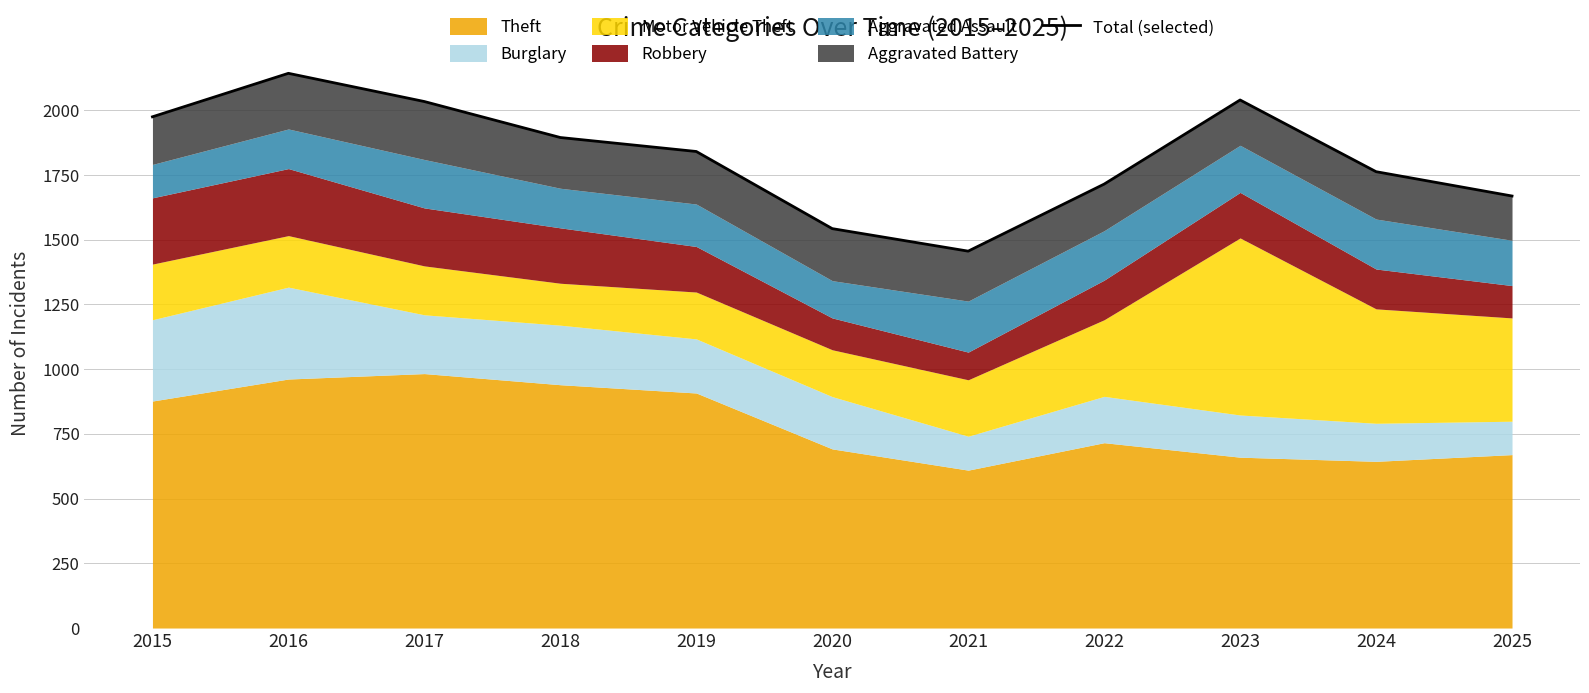

At which label is the value closest to 1799?

2024